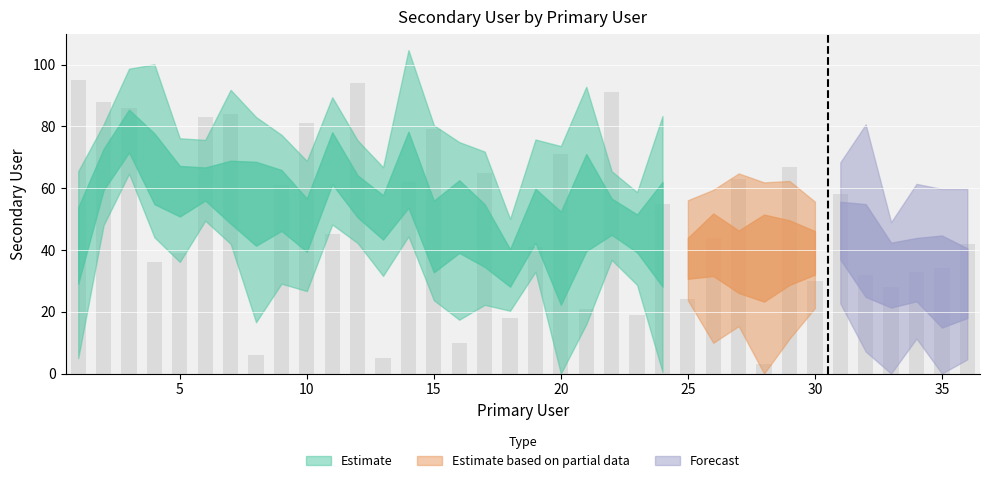

What is the difference between the second highest and second lowest values?

89